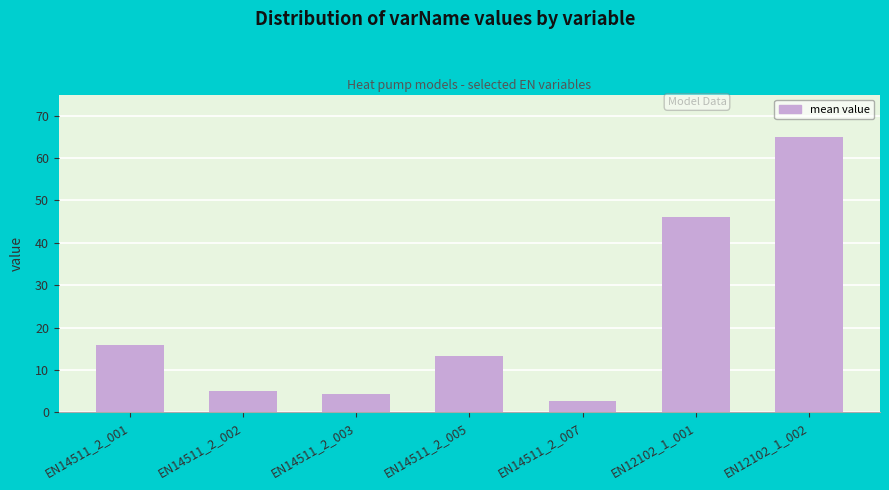

At which label does the data first exceed 13?

EN14511_2_001